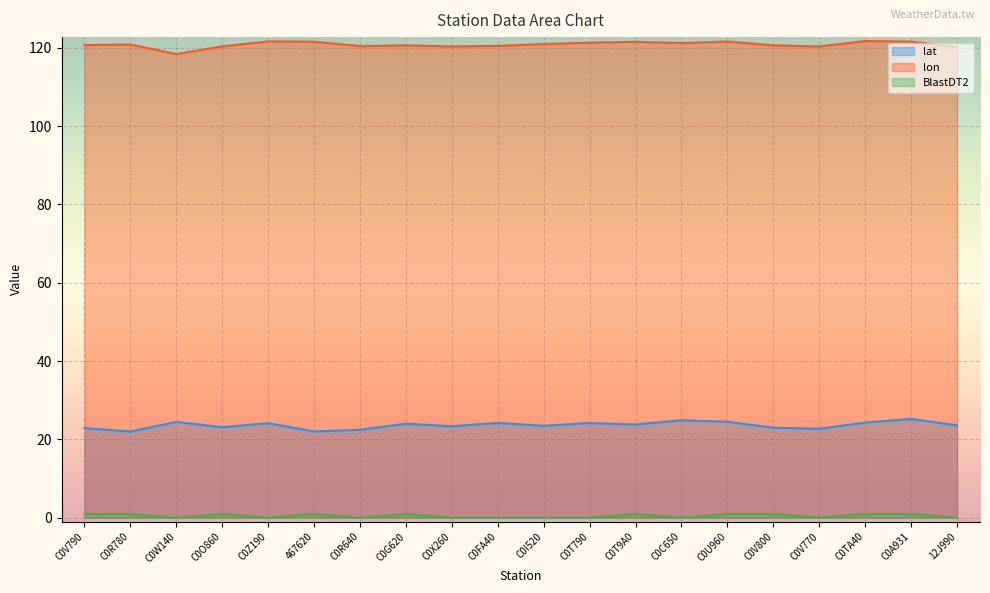

Rank the series by their maximum value, from lowest to highest.

BlastDT2, lat, lon